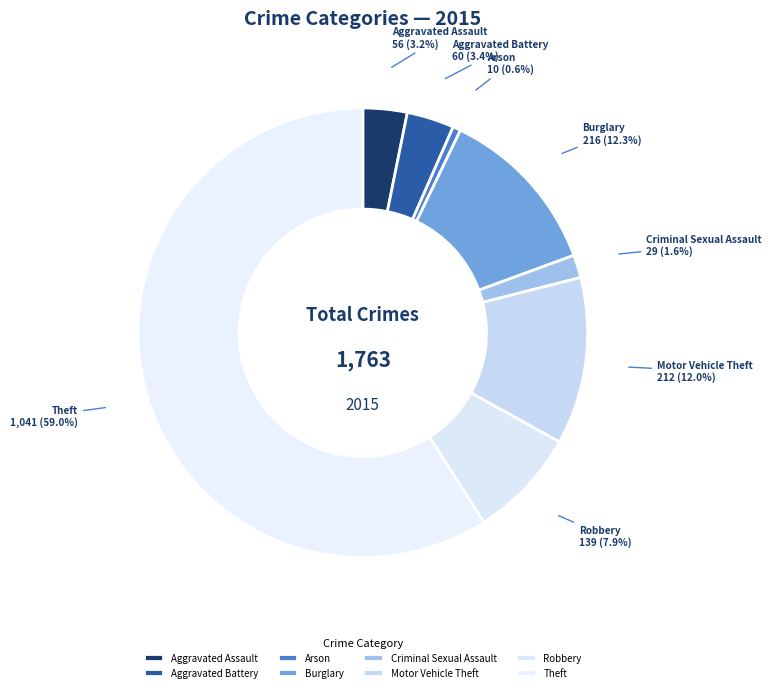

Which category accounts for the majority?

Theft